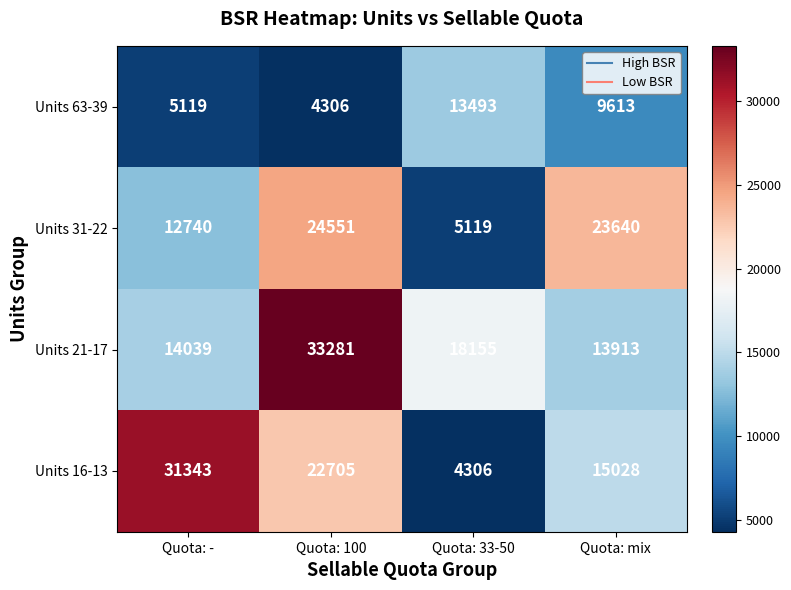

The Units 63-39 series shows 8151 at Quota: -. True or false?

False